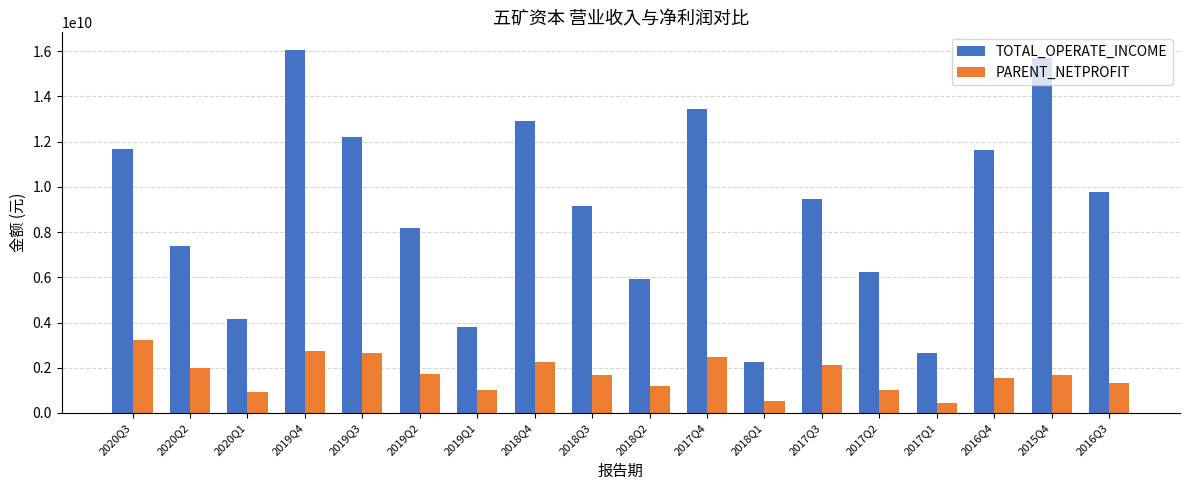

How many values in the PARENT_NETPROFIT series exceed 1695799027?

9